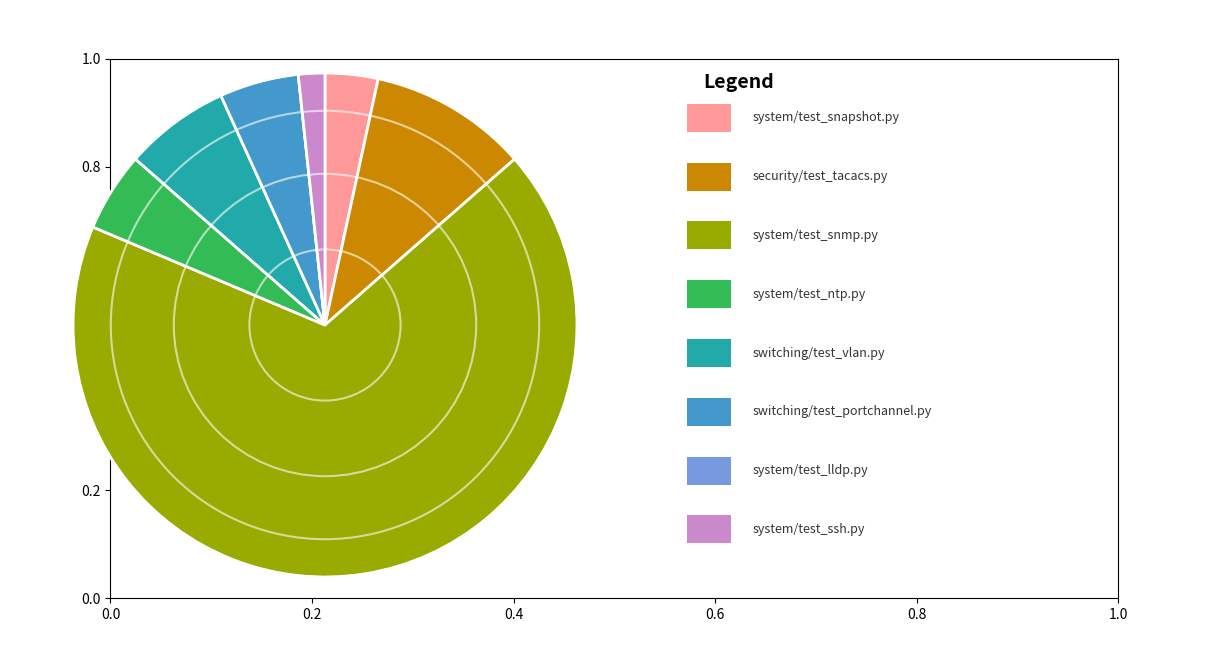

Is there a majority slice in this chart?

Yes